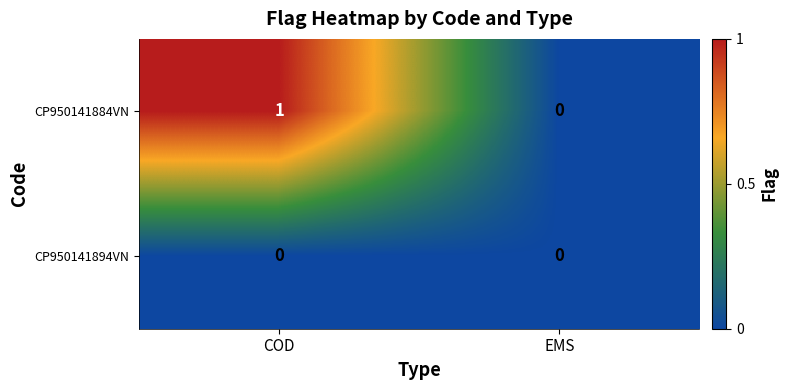

Which series has the largest total across all categories?

CP950141884VN